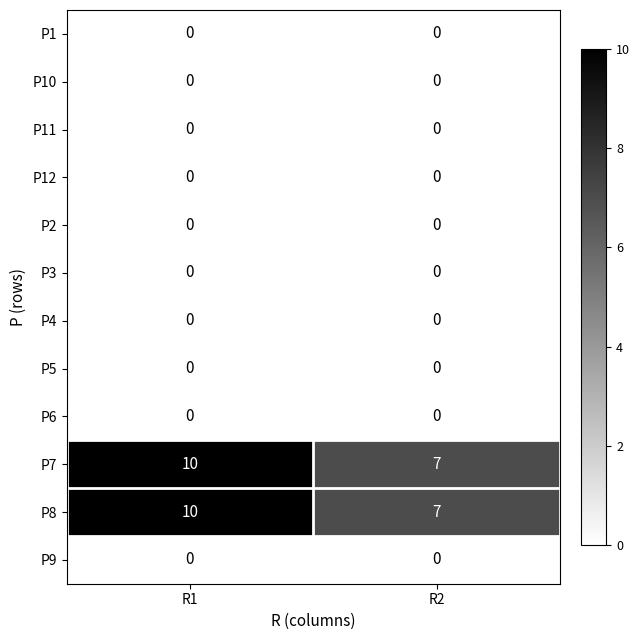

Reading left to right, extract all data points from this chart.

P1: R1=0	R2=0
P10: R1=0	R2=0
P11: R1=0	R2=0
P12: R1=0	R2=0
P2: R1=0	R2=0
P3: R1=0	R2=0
P4: R1=0	R2=0
P5: R1=0	R2=0
P6: R1=0	R2=0
P7: R1=10	R2=7
P8: R1=10	R2=7
P9: R1=0	R2=0